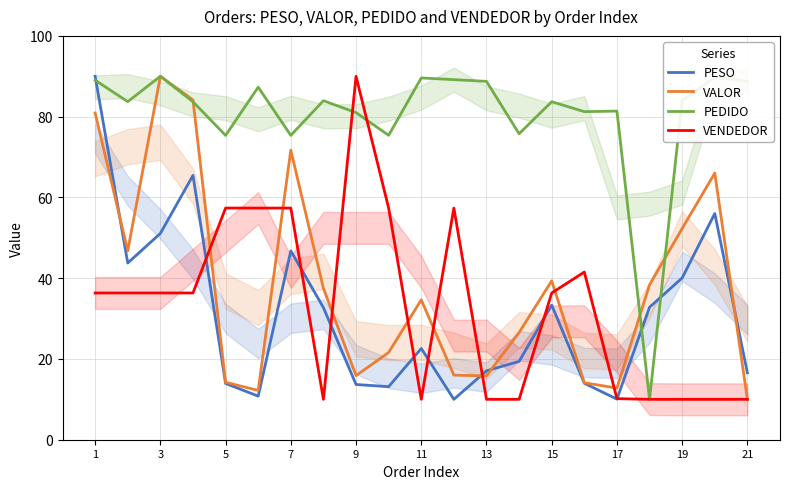

True or false: PEDIDO and VALOR cross at least once.

True